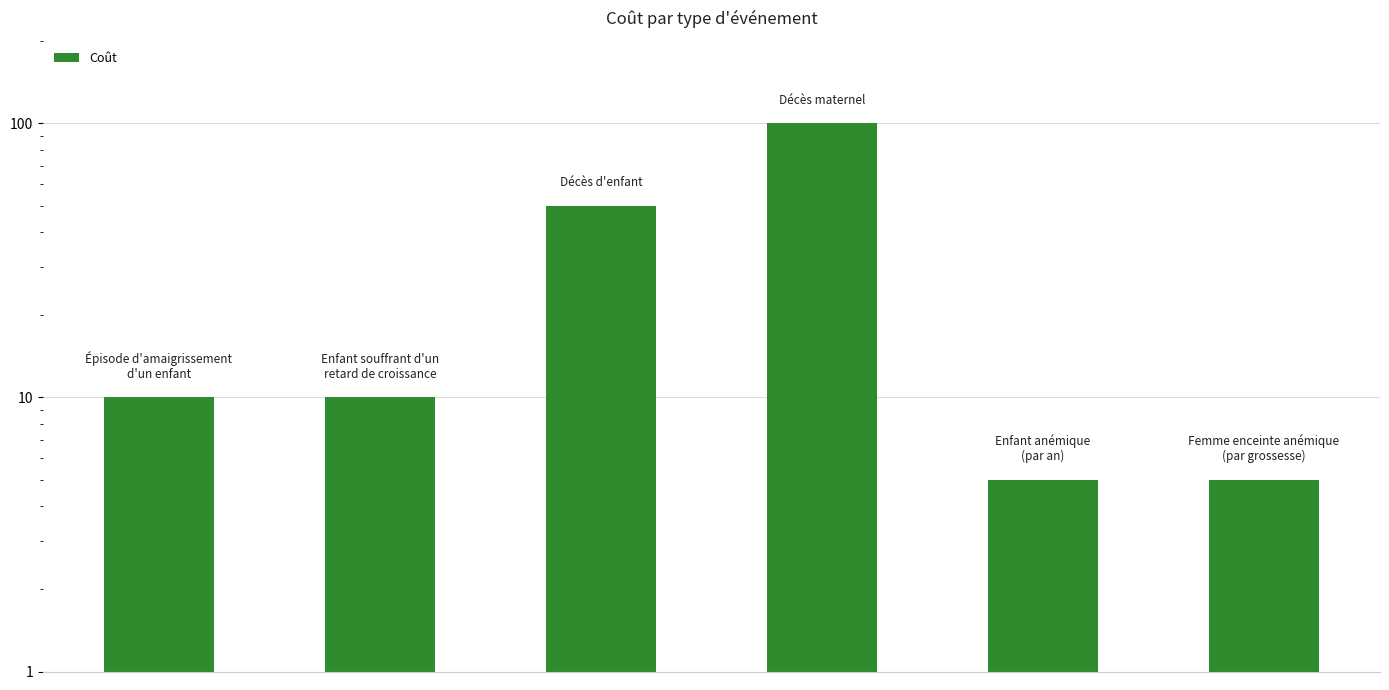

What is the average value?

30